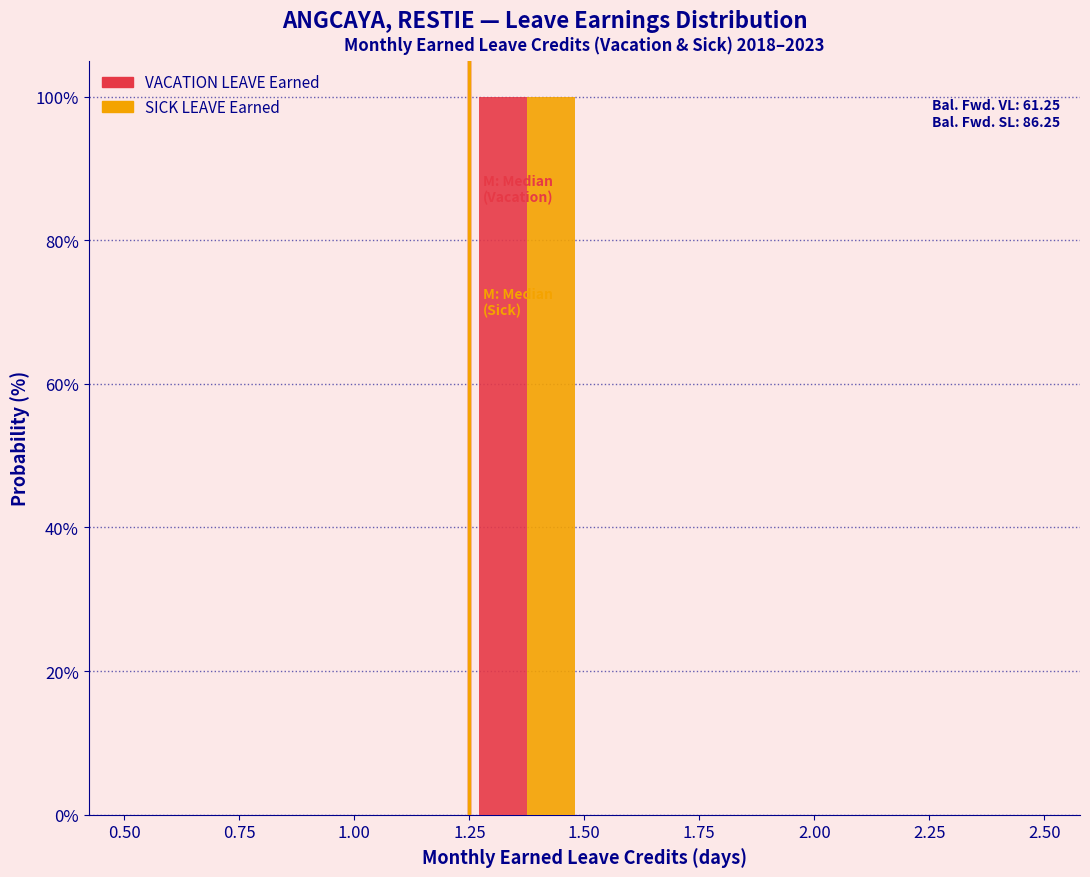

In the VACATION LEAVE Earned series, which range on the x-axis has the tallest bar?

1.25 to 1.50